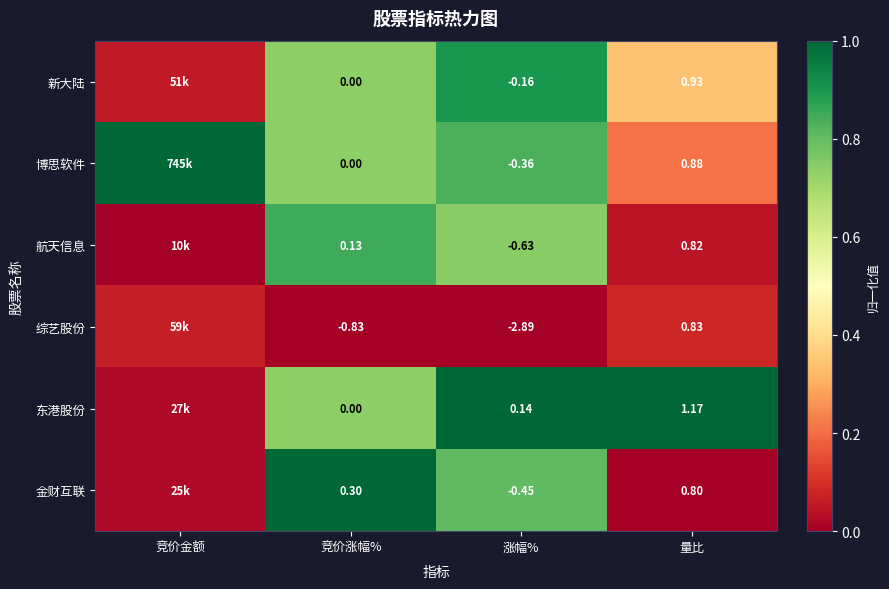

Rank the series at 涨幅% from highest to lowest value.

东港股份, 新大陆, 博思软件, 金财互联, 航天信息, 综艺股份